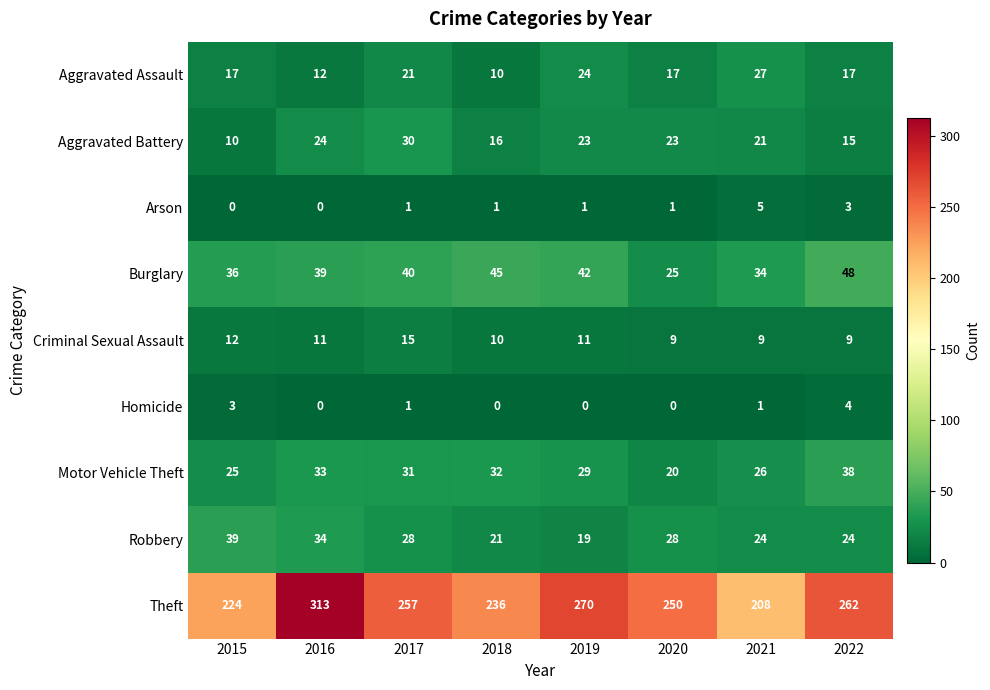

Which series has the largest total across all categories?

Theft